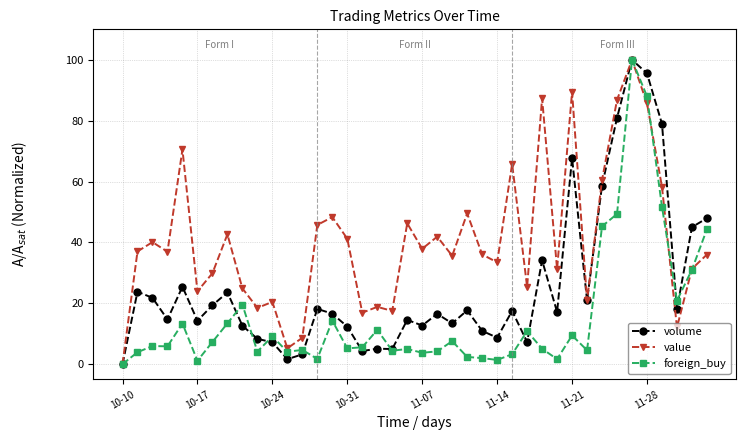

Is this an area chart (filled region under the line)?

No